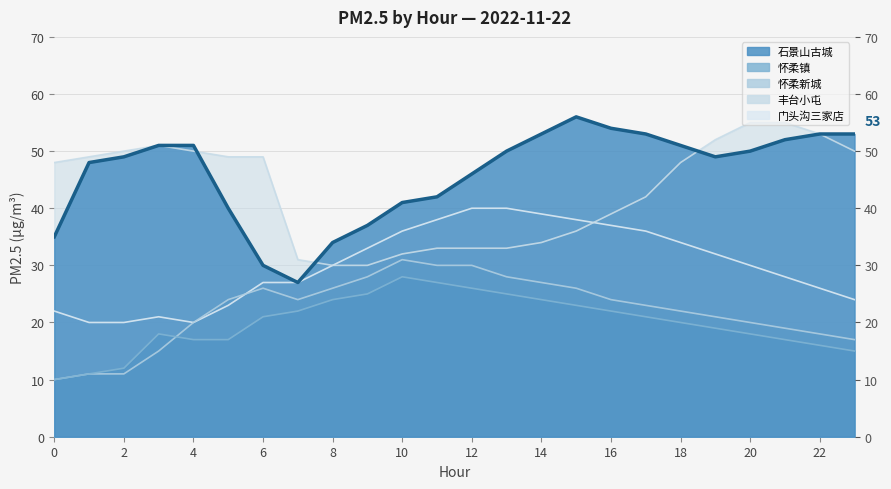

At how many categories does at least one series exceed 45?

19